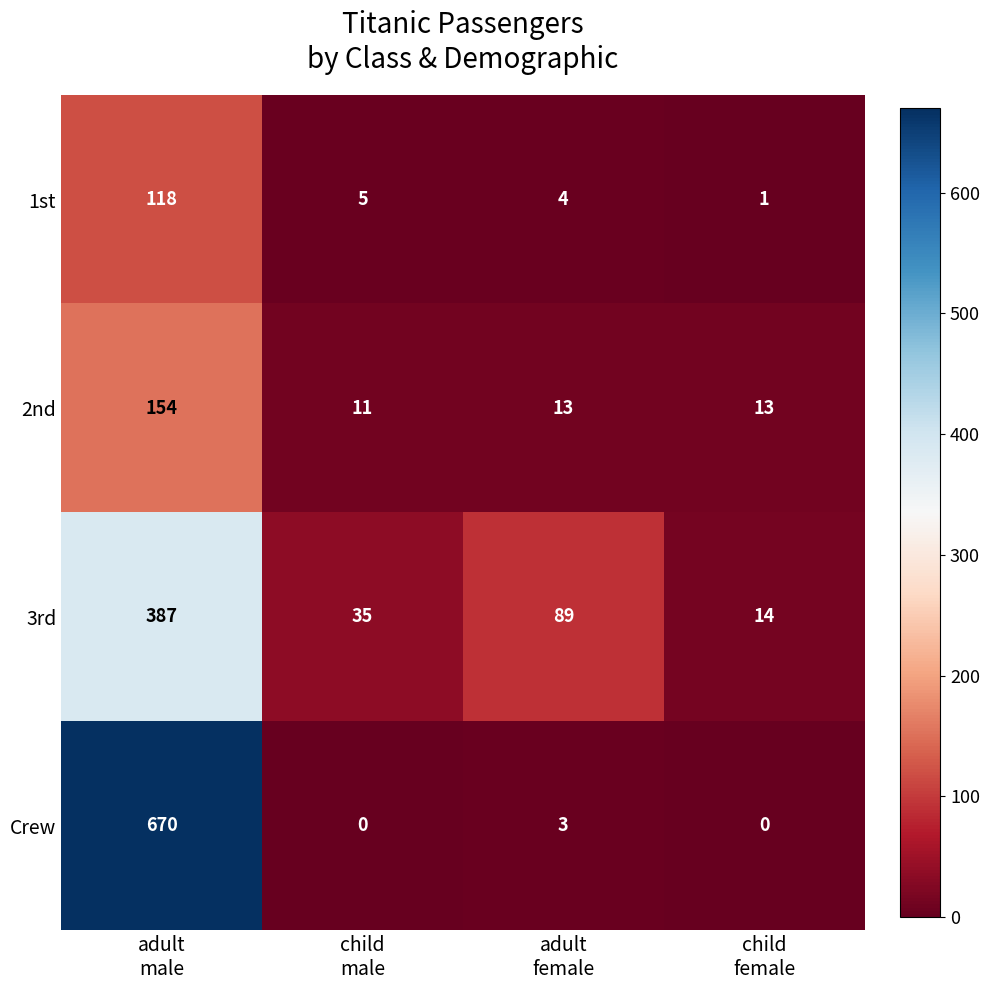

Rank the series by their maximum value, from highest to lowest.

Crew, 3rd, 2nd, 1st